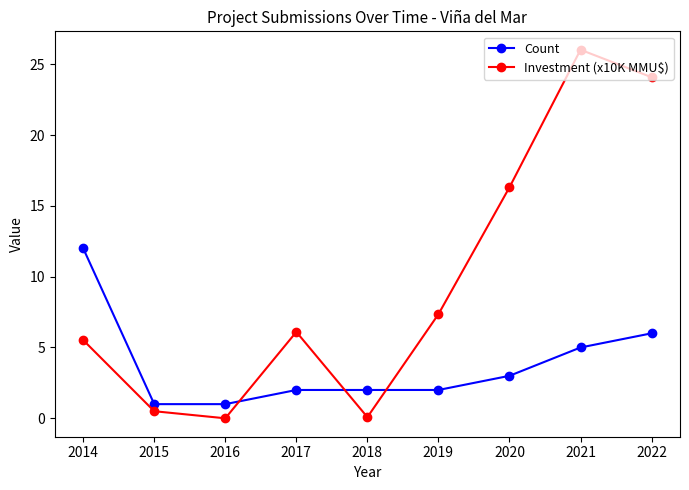

What is the maximum value shown in the chart?

26.0